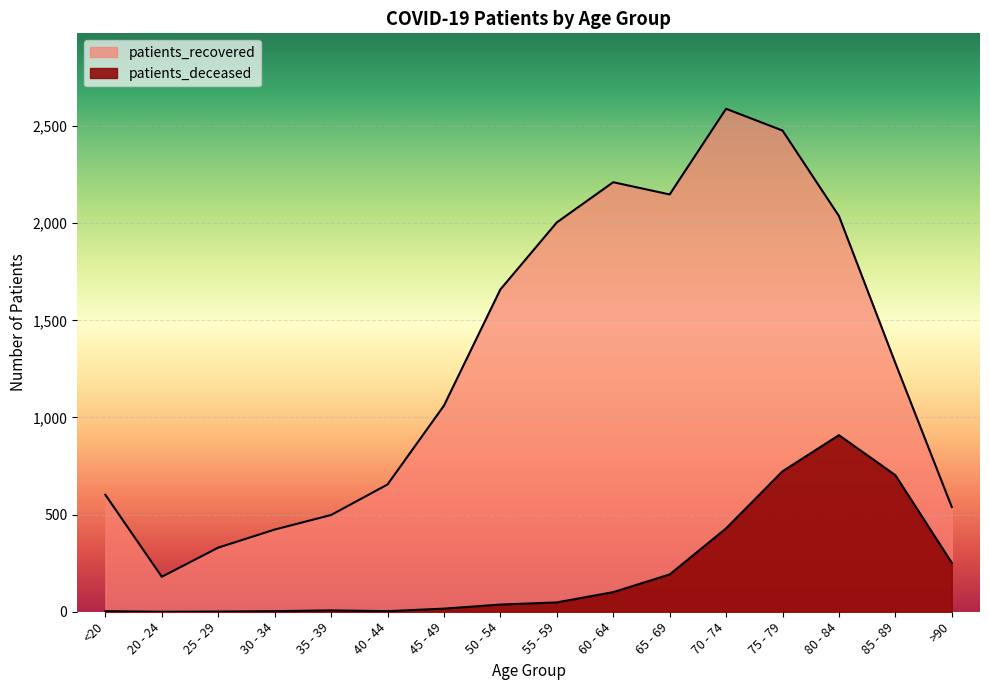

What is the spread (max minus min) of values at >90?

287